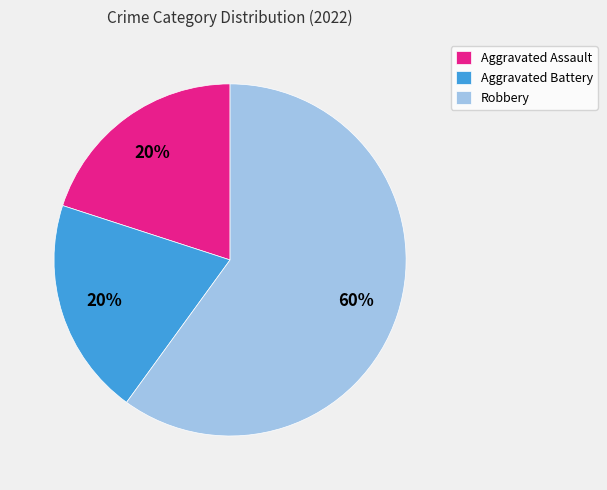

Which category accounts for the majority?

Robbery